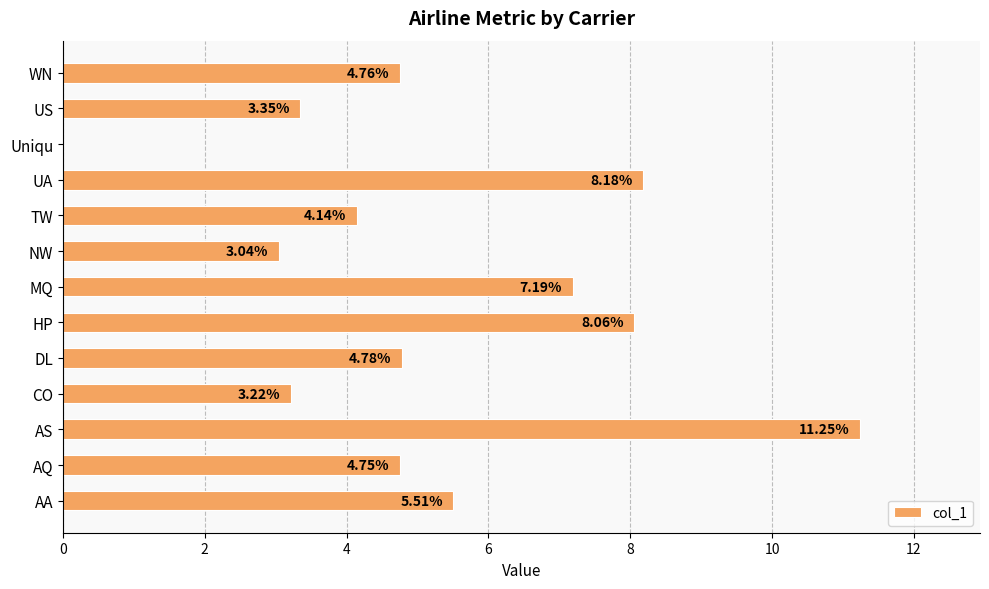

At which category does the chart reach its peak across all series?

AS